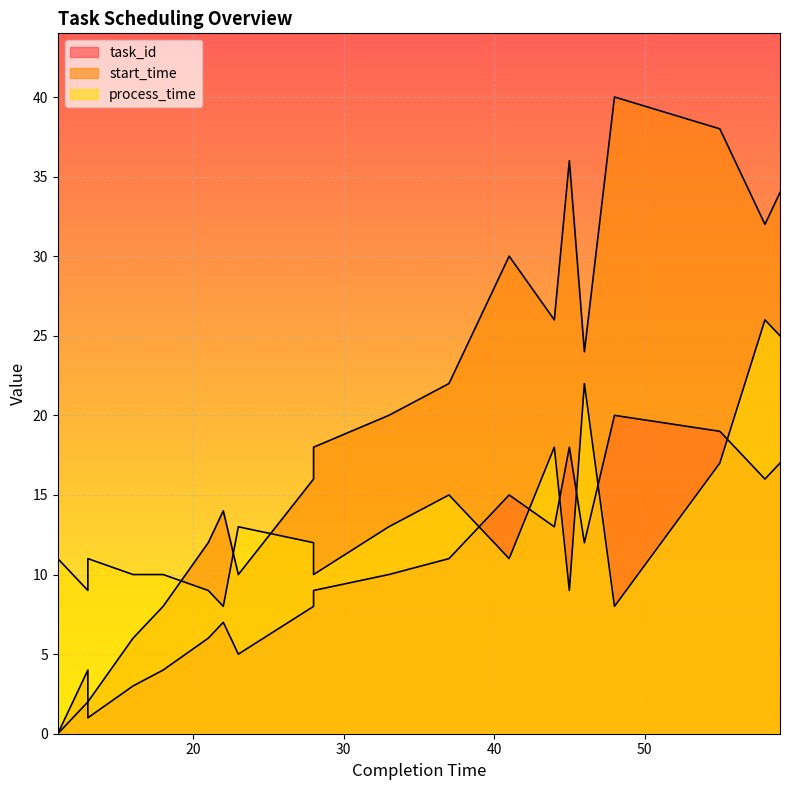

What is the value of the start_time point at the 7th from the left?

14